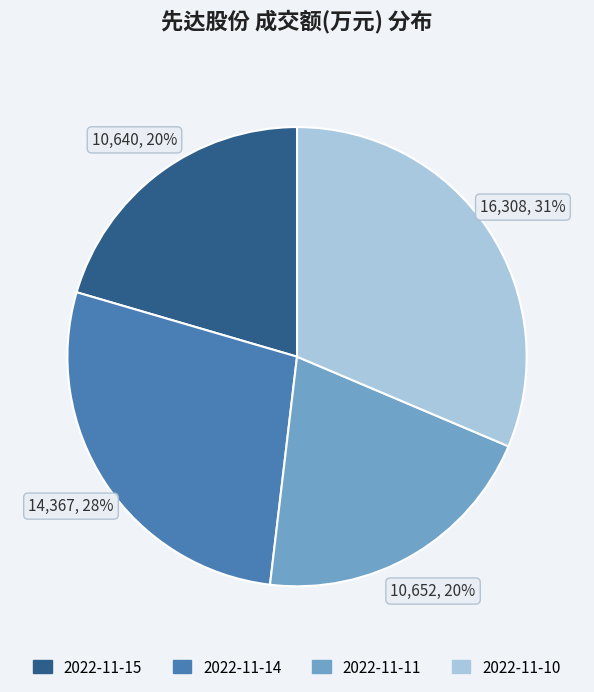

True or false: 2022-11-14 accounts for 18% of the total.

False